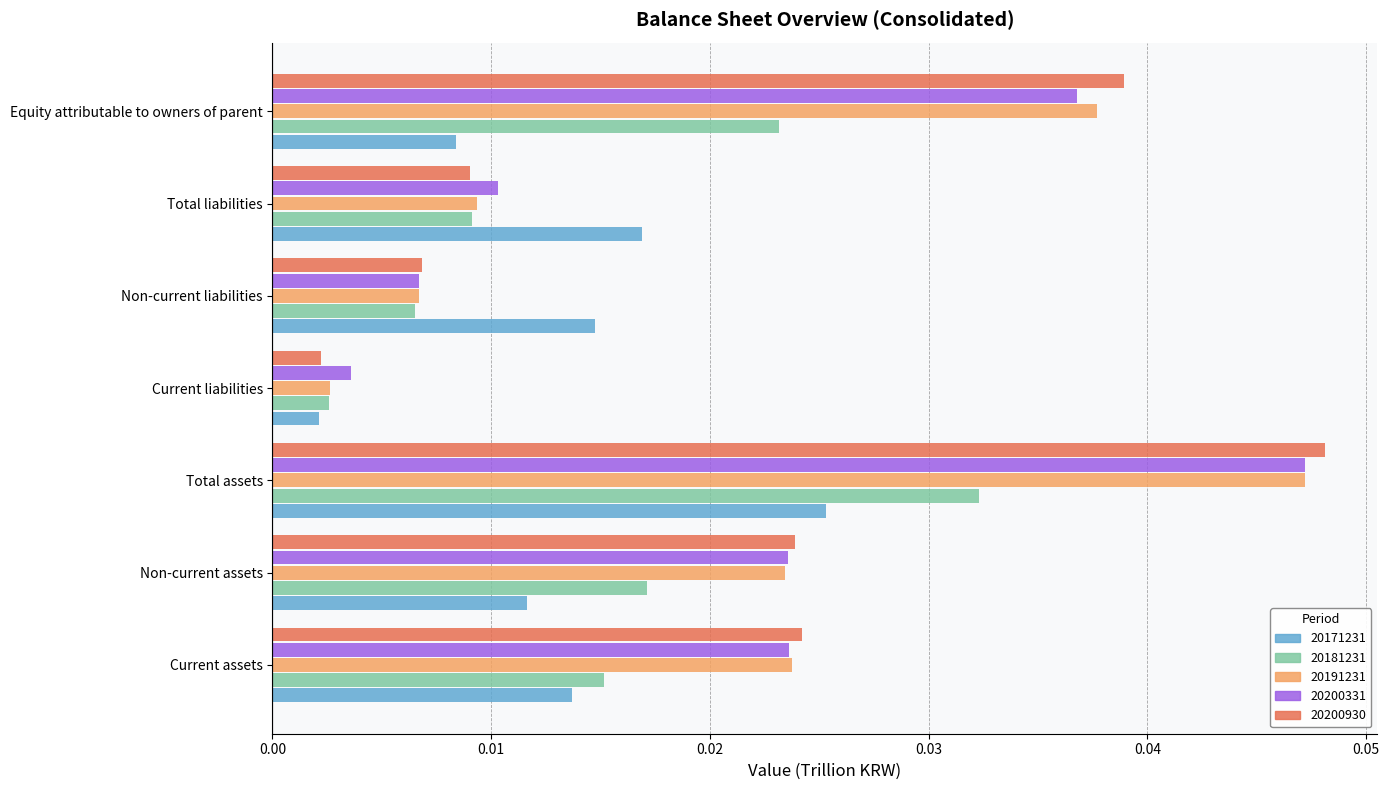

At which category does the chart reach its peak across all series?

Total assets